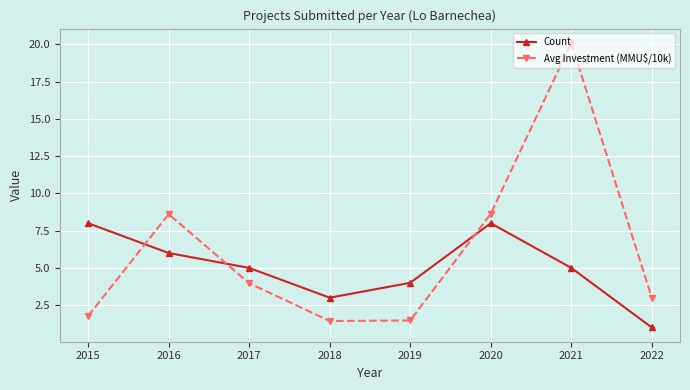

The Count series shows 5.0 at 2021. True or false?

True